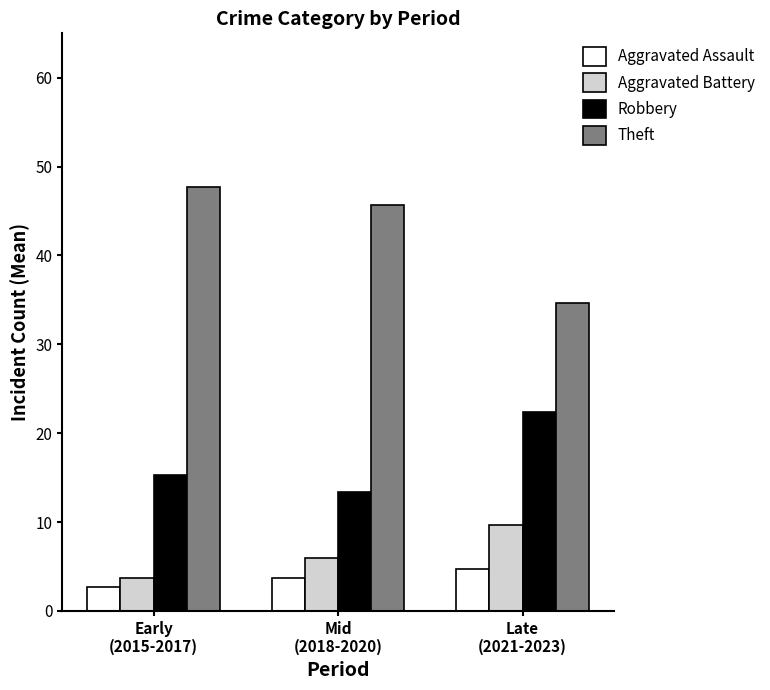

List the labels in order of Aggravated Battery value, largest first.

Late
(2021-2023), Mid
(2018-2020), Early
(2015-2017)